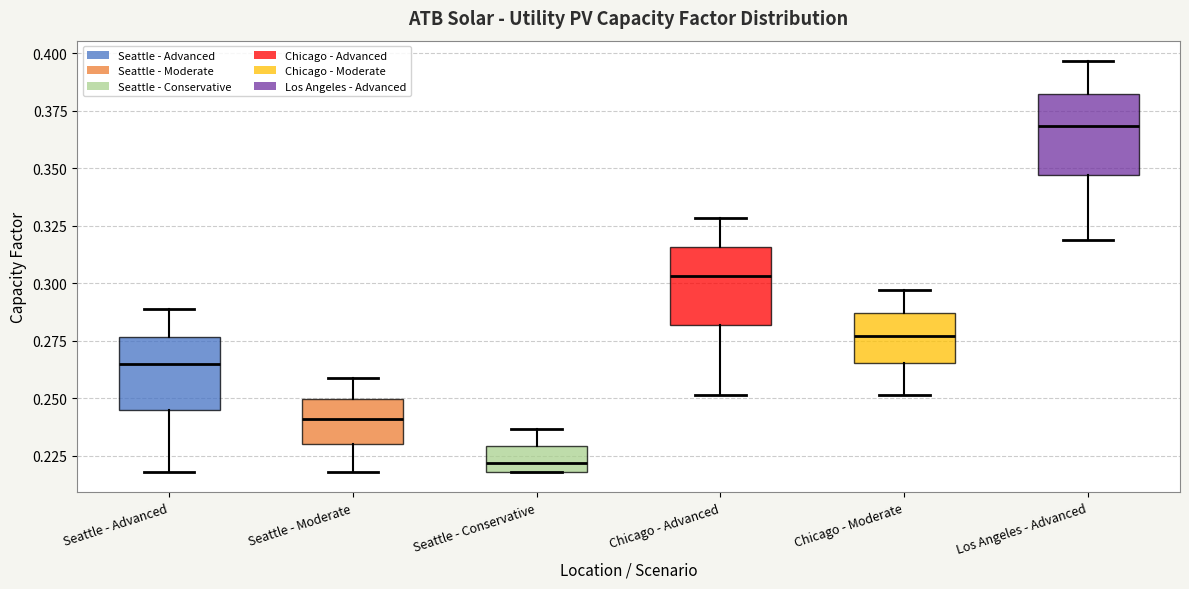

Where does the upper whisker of the box for Seattle - Moderate end on the y-axis? The values are not printed on the chart, so give them approximately, as read against the axis.

0.260